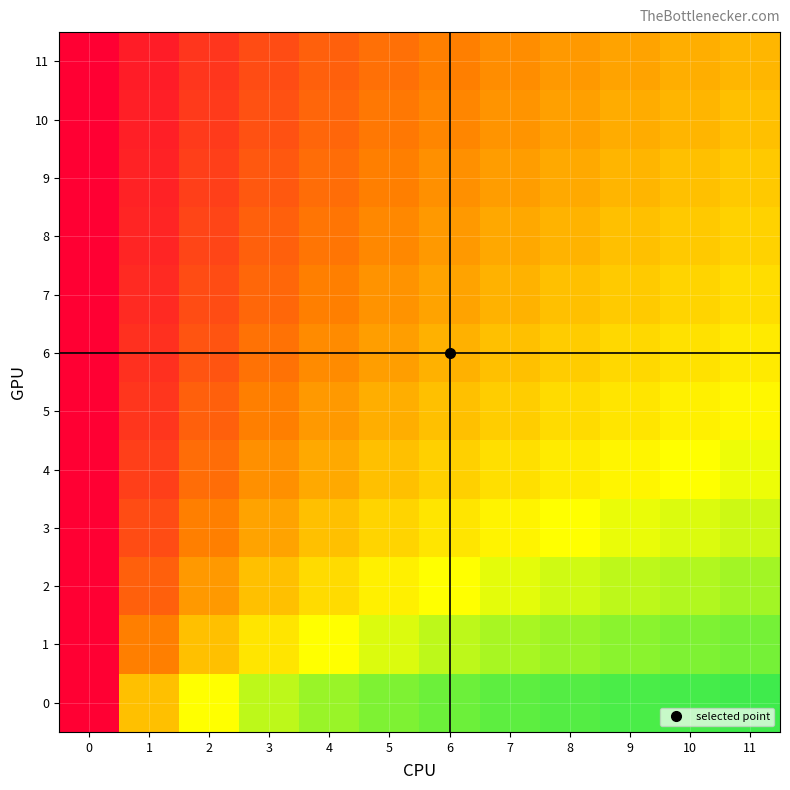

What is the difference between the highest and lowest values at 1?

0.4